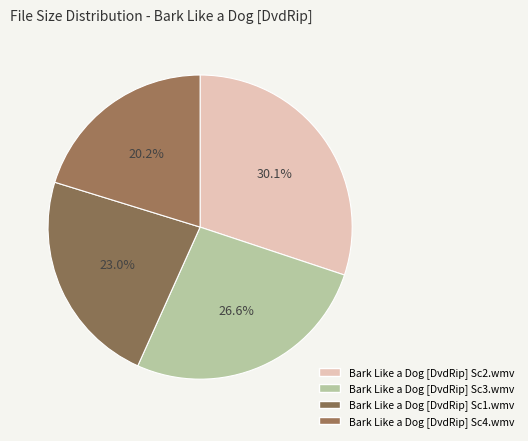

What is the largest slice in the pie chart?

Bark Like a Dog [DvdRip] Sc2.wmv